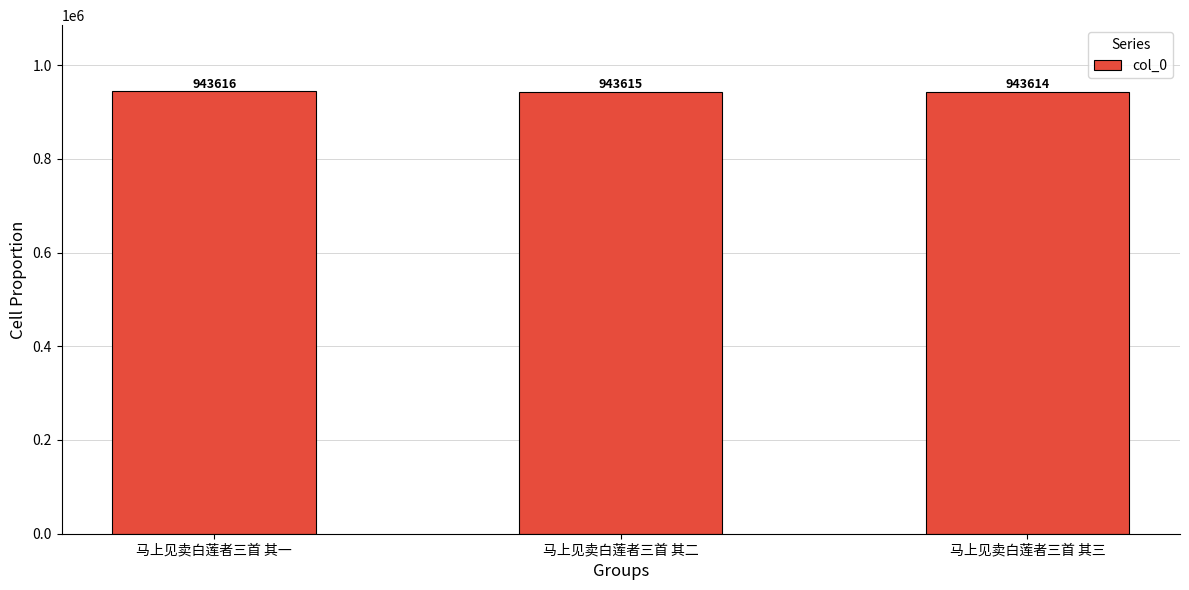

How many data points does each series have?

3